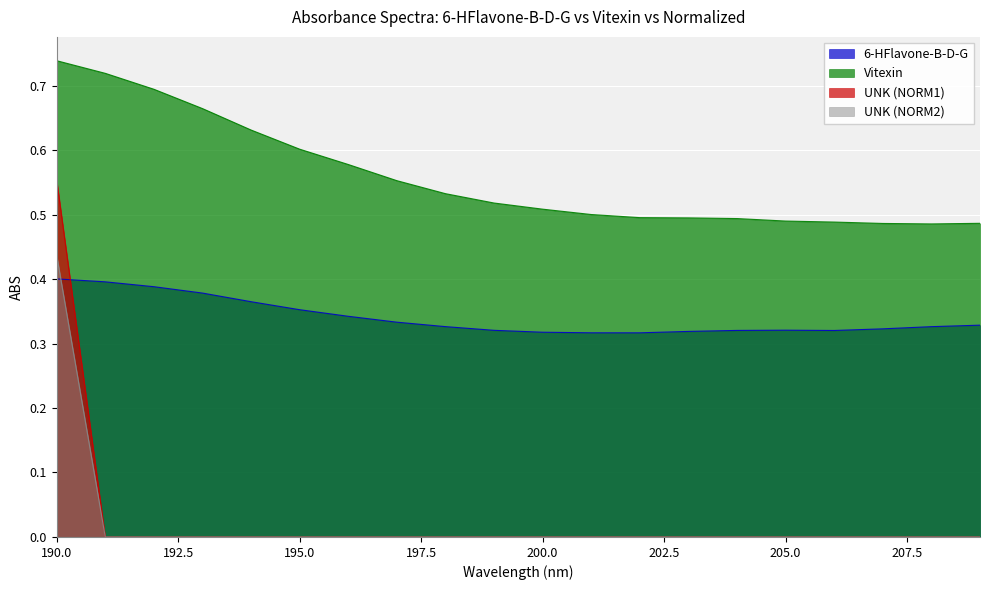

How many distinct data groups are displayed?

4